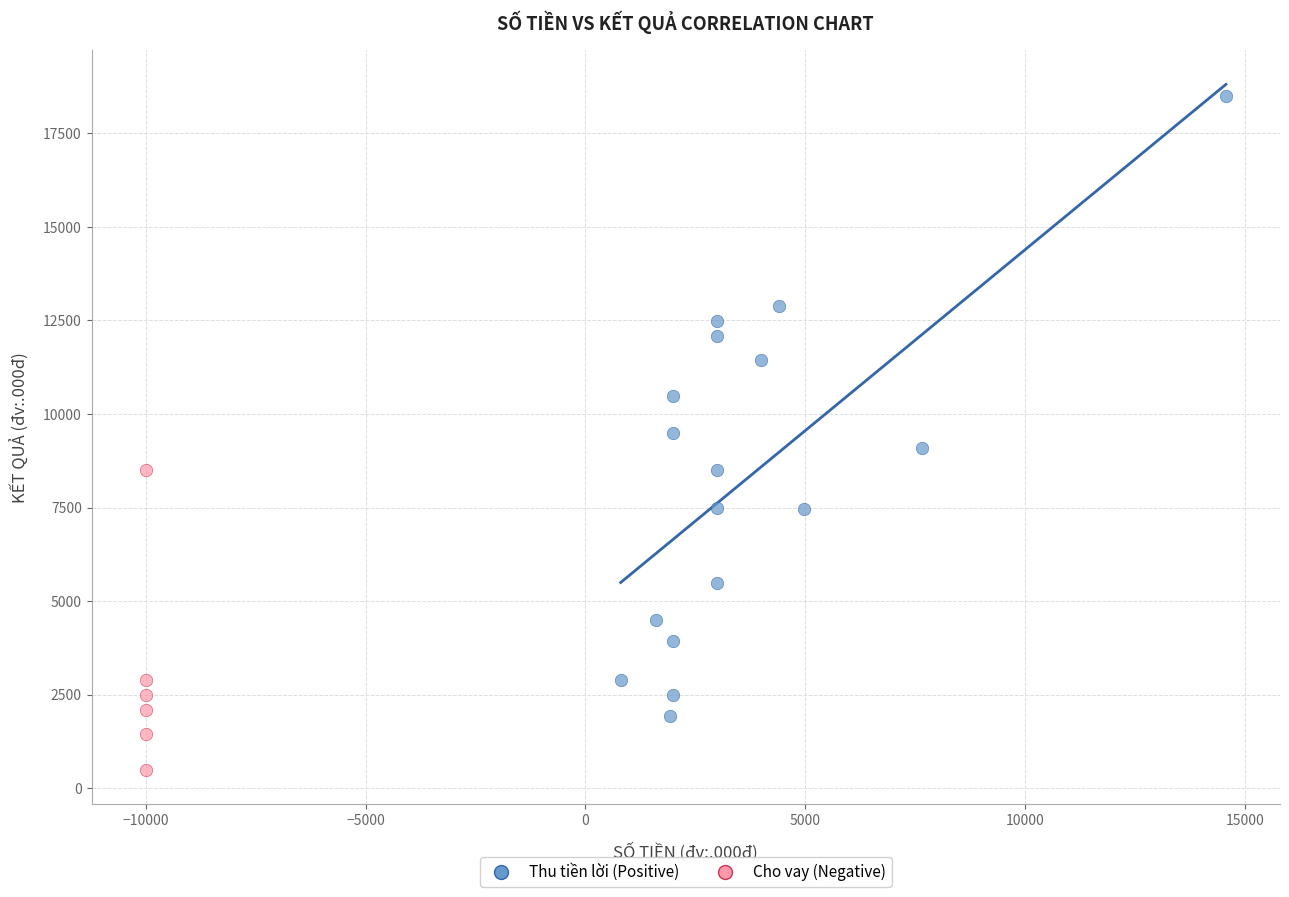

Which series has the largest Y range (max minus min)?

Thu tiền lời (Positive)